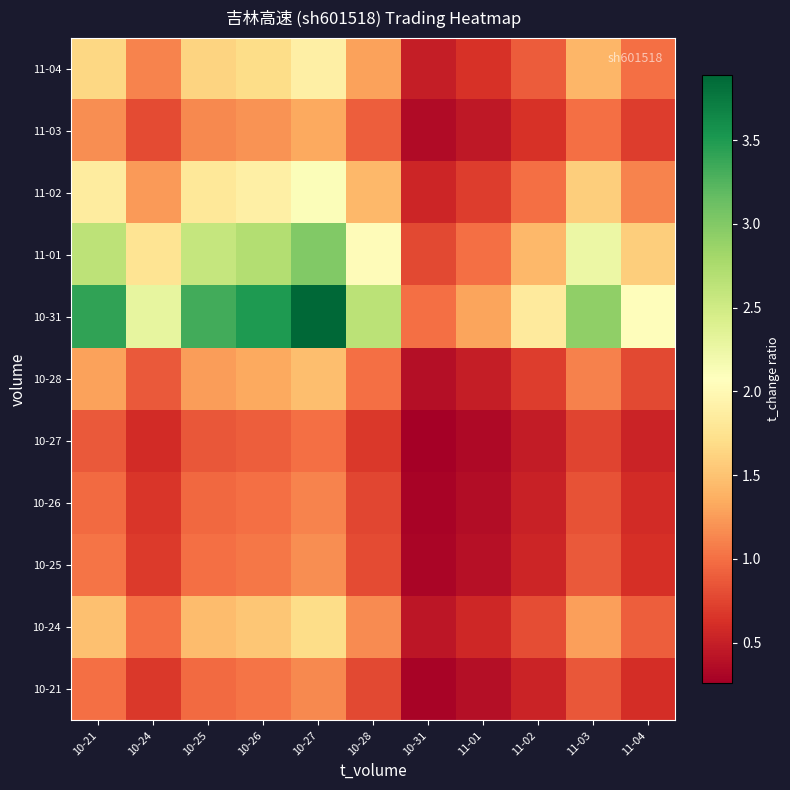

Which has a higher value, 10-26 or 10-21?

10-26